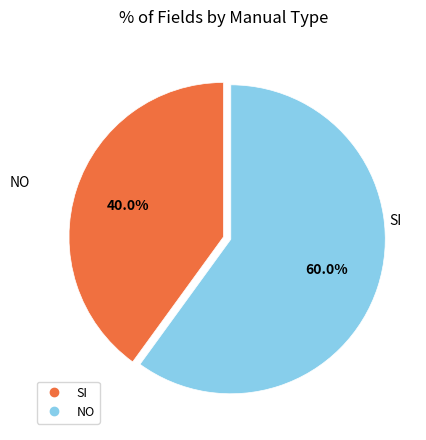

What is the total percentage of NO and SI?

100.0%